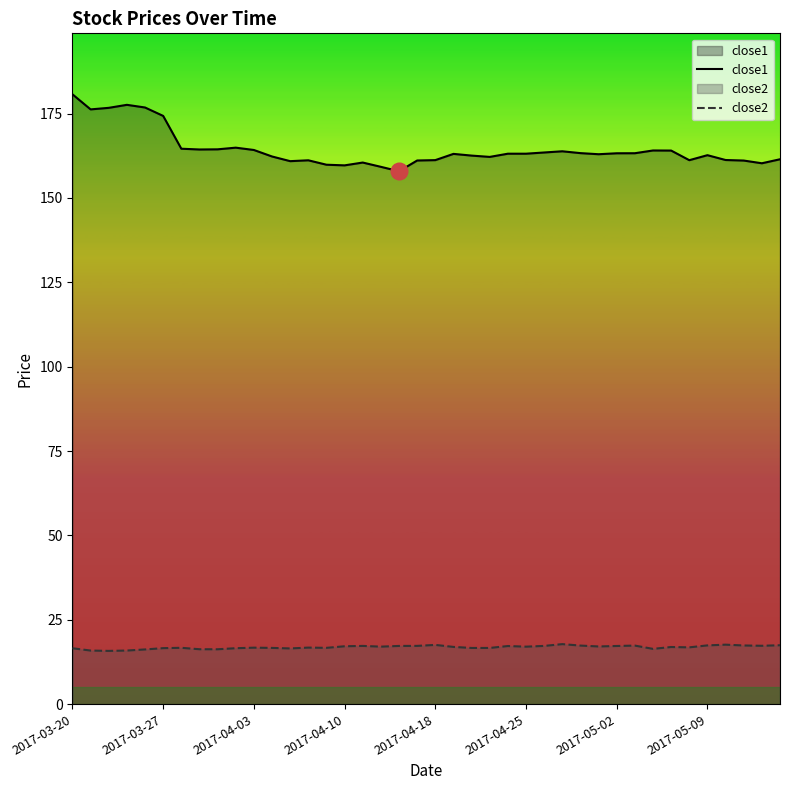

How many lines are shown in the chart?

2